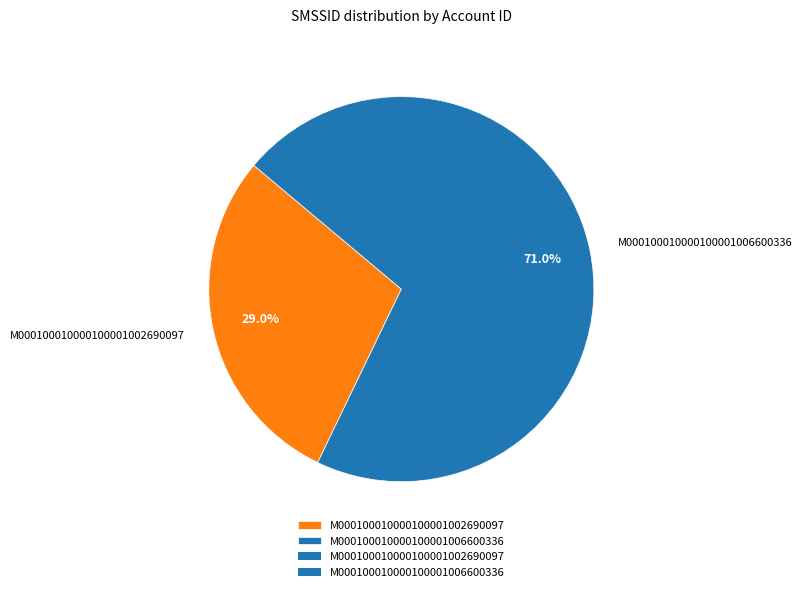

Which slice represents more than half of the pie?

M000100010000100001006600336